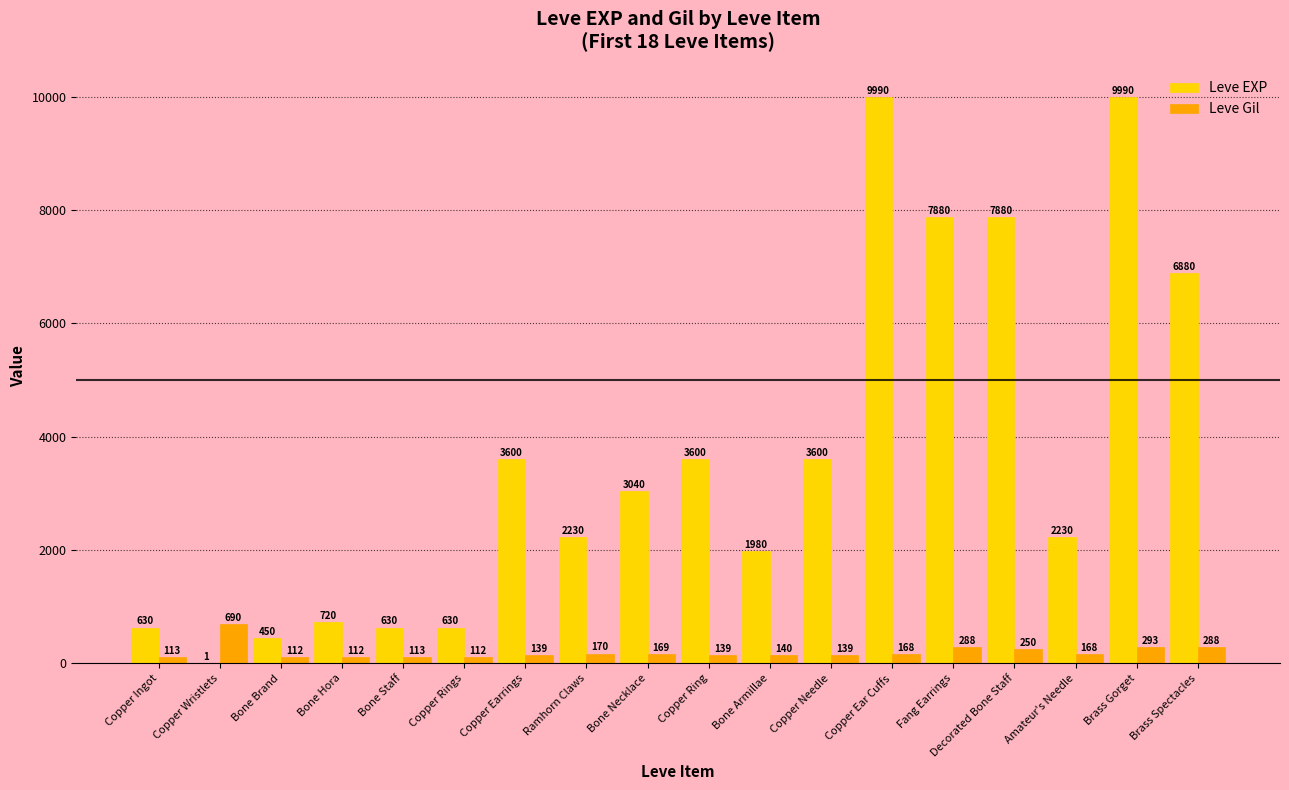

Is the value of Leve Gil at Copper Ear Cuffs greater than the value of Leve EXP at Copper Earrings?

No